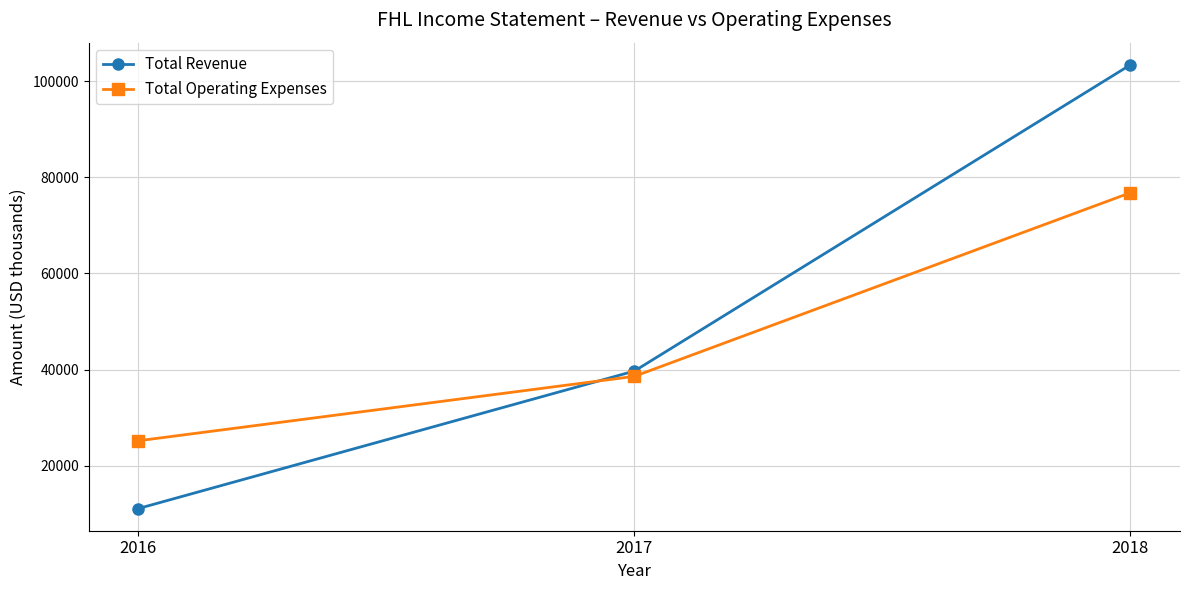

Count the number of categories in the chart.

3